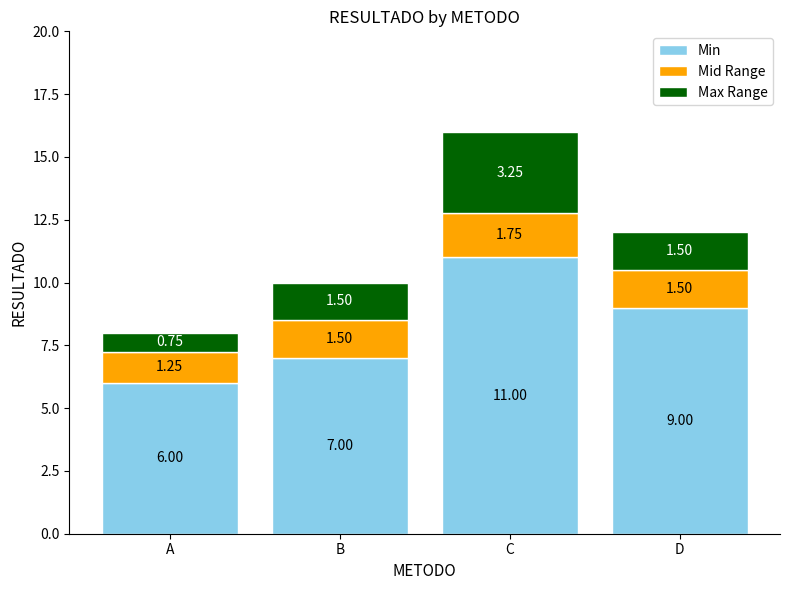

How many bars are there in total?

4